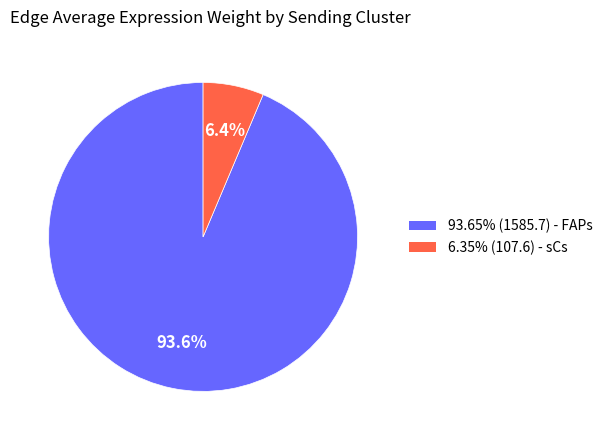

Is there any slice that represents more than half of the pie?

Yes